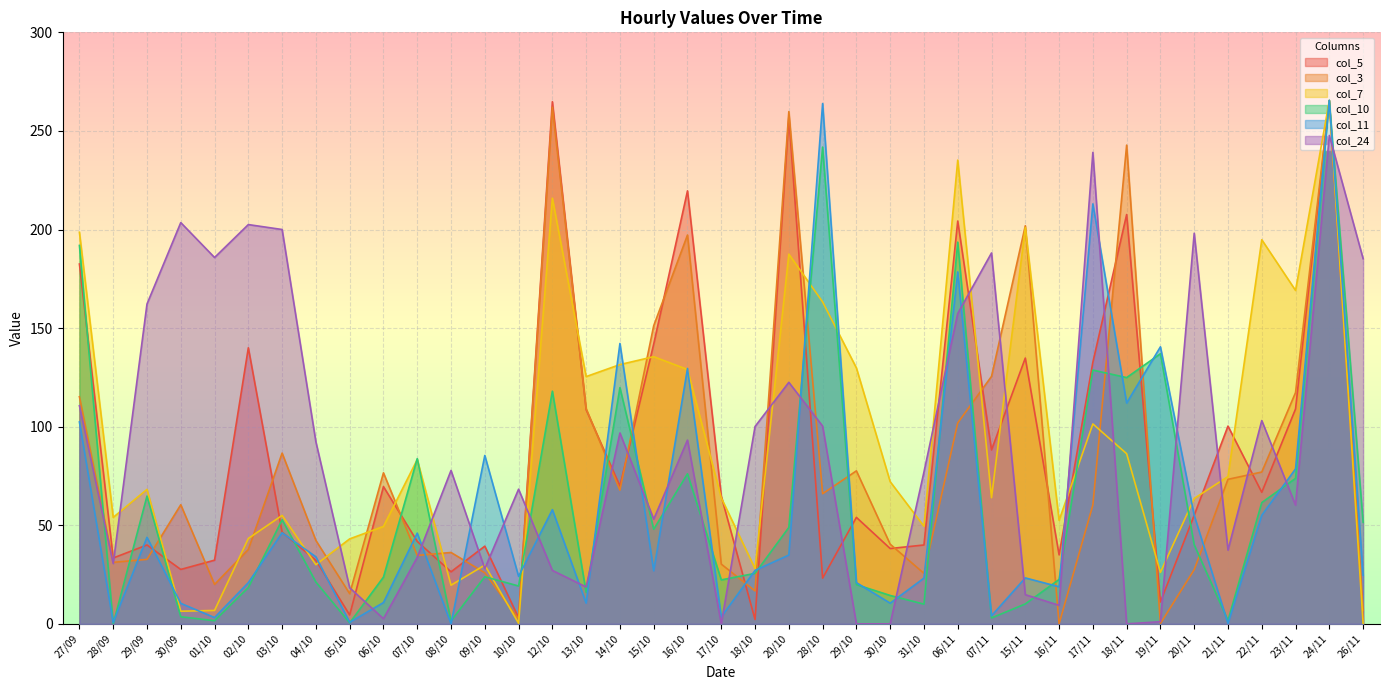

Count the number of data series in this chart.

6